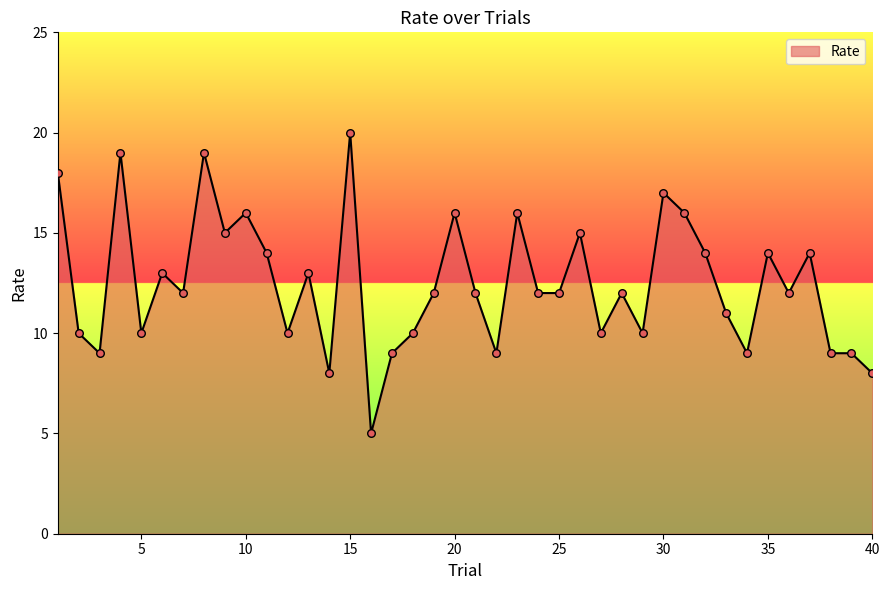

What is the minimum value shown in the chart?

5